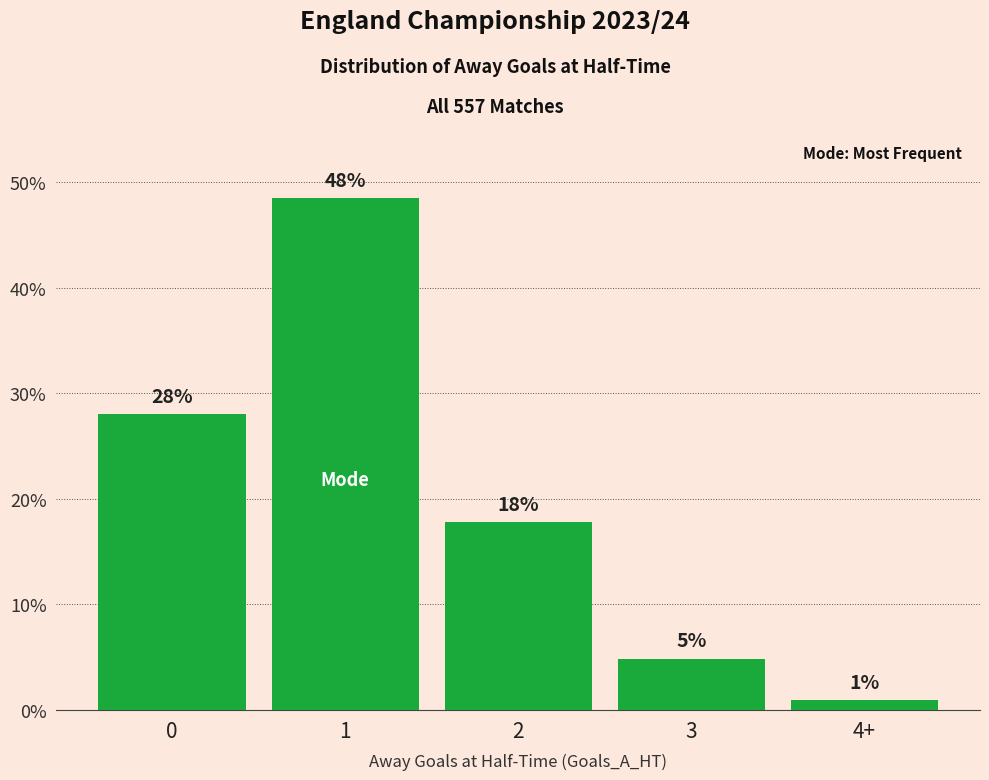

Reading right to left, what are all the values shown in this chart?

4+=0.9	3=4.8	2=17.8	1=48.5	0=28.0